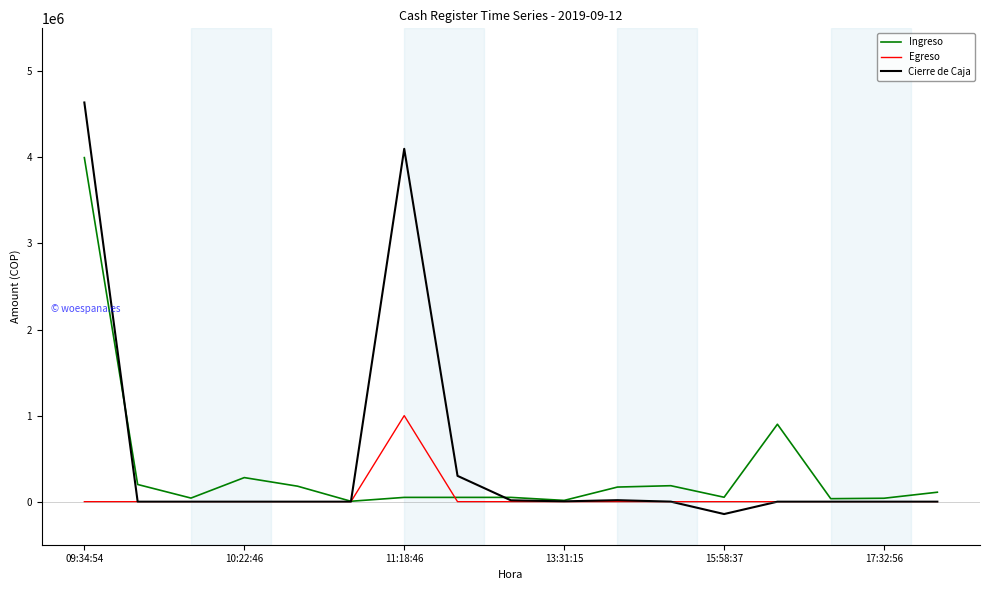

List the series in order of their peak value, lowest first.

Egreso, Ingreso, Cierre de Caja